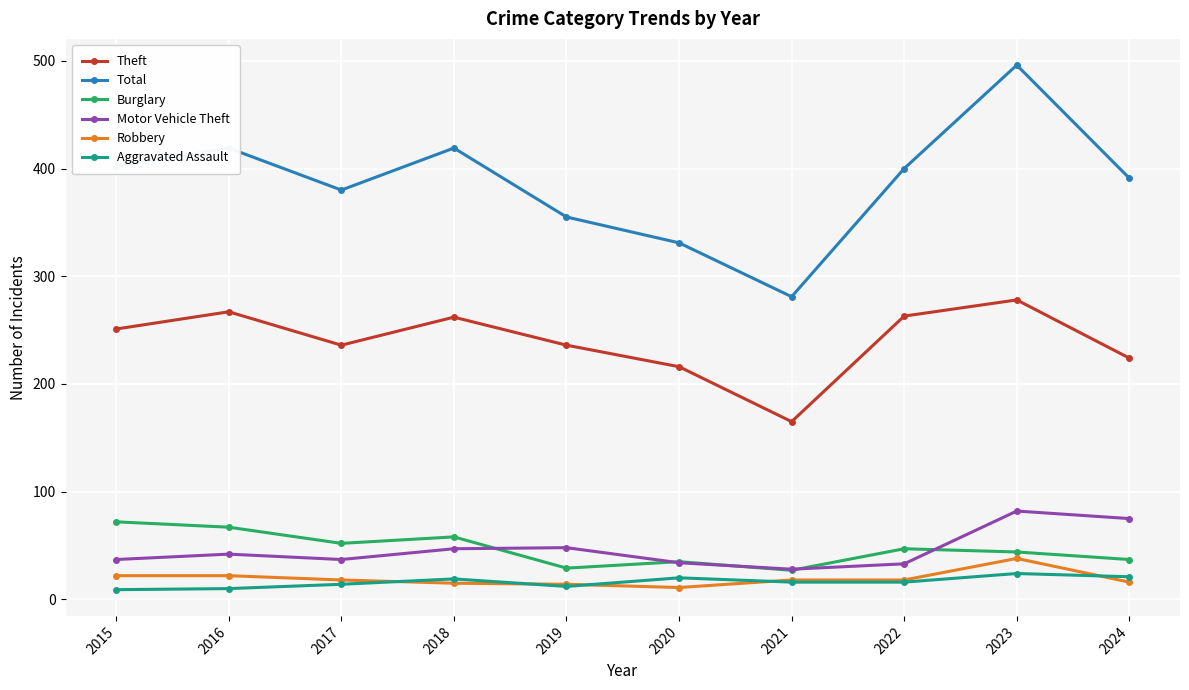

How many interior local peaks does the Theft series have?

3